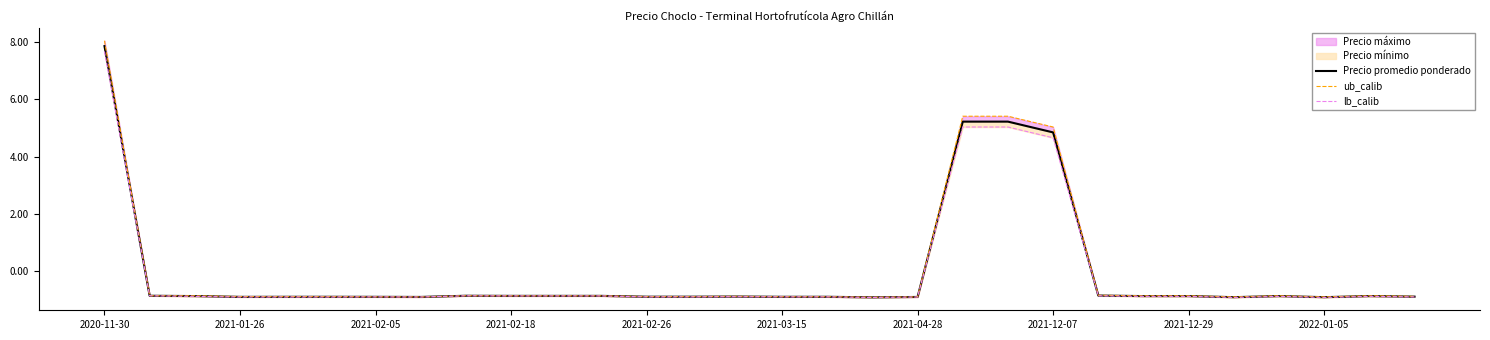

What position from the left is 2022-01-05?

28